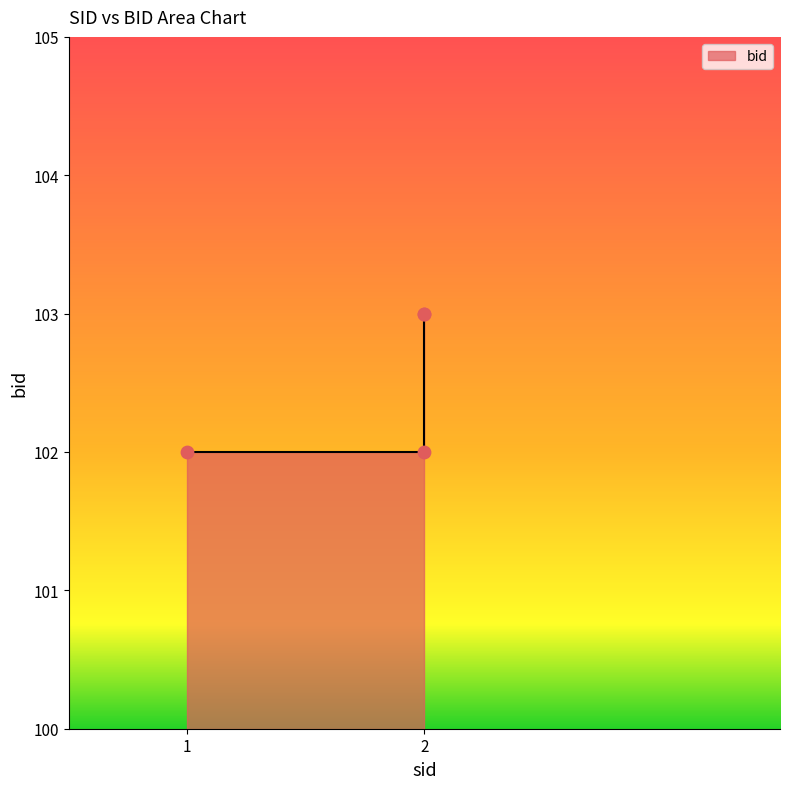

What is the change in value from 1 to 2?

+1